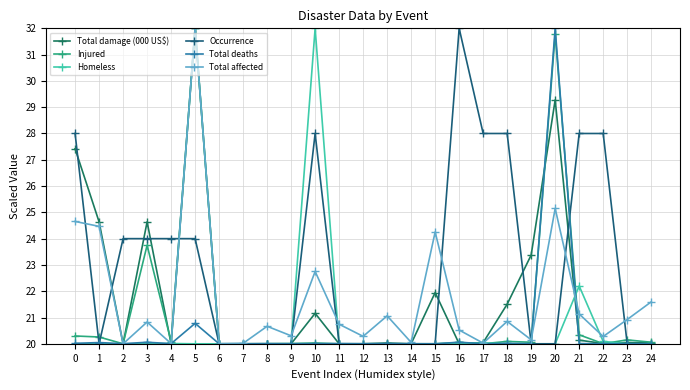

How many interior local valleys does the Injured series have?

5